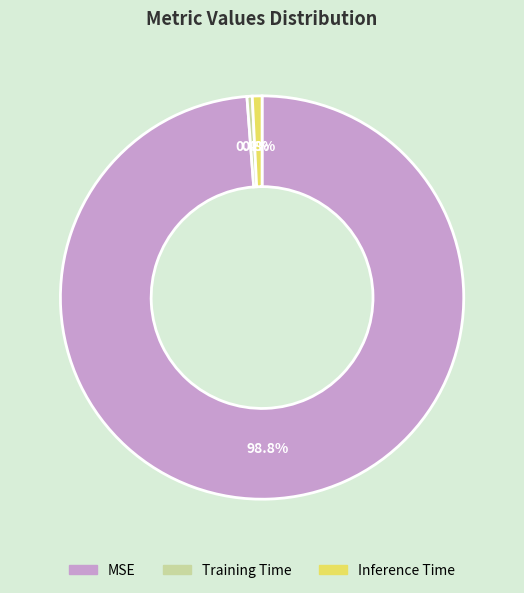

Combined, do Inference Time and Training Time account for over 50%?

No